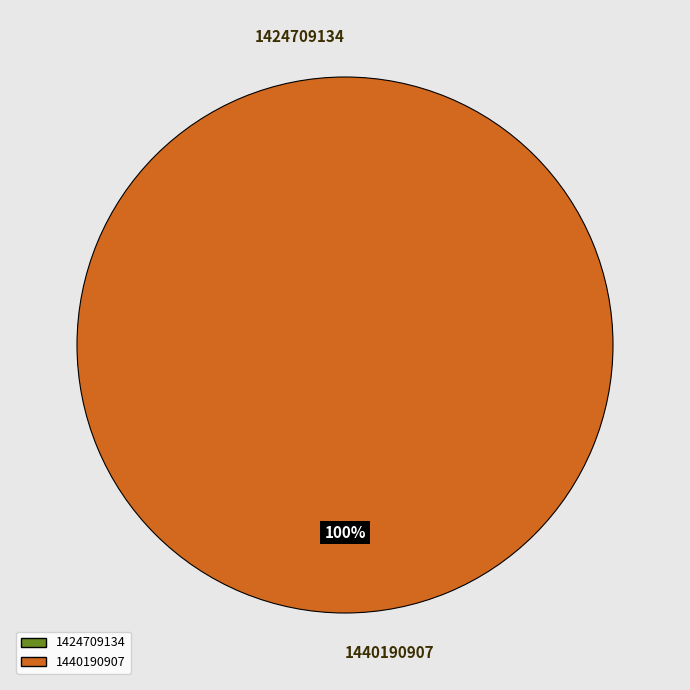

How many segments does this pie chart have?

2